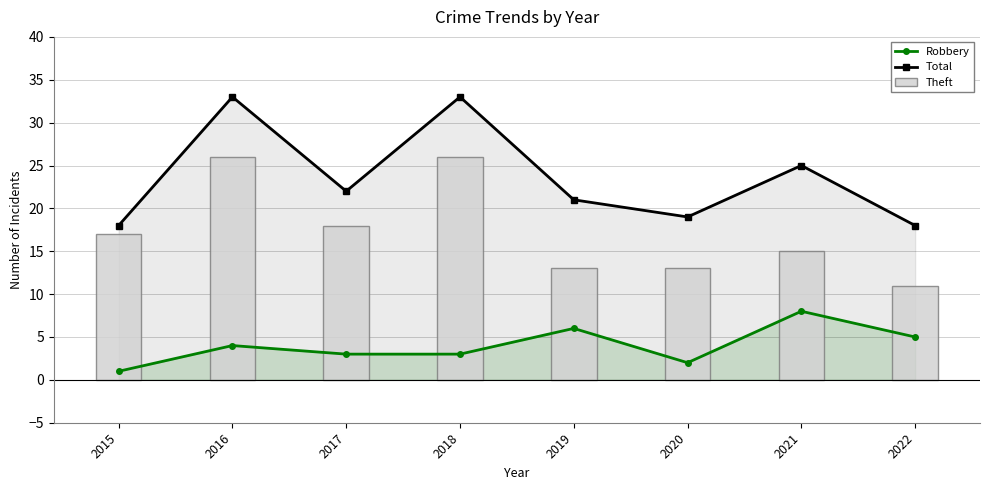

Where is Theft nearest to the value 18?

2017